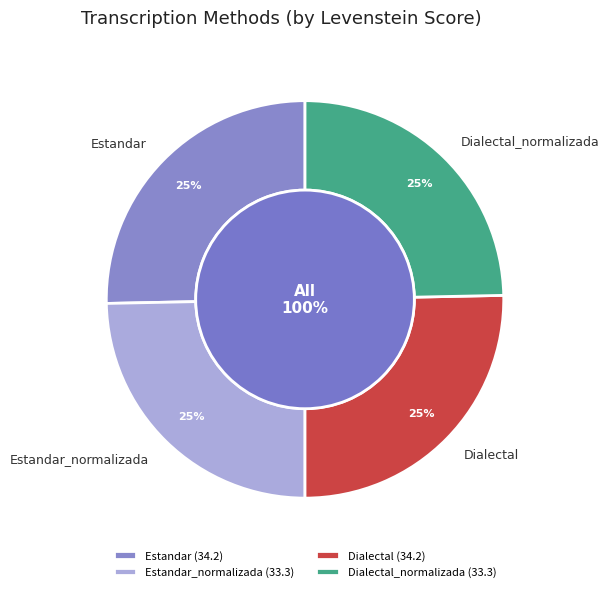

To the nearest percent, what portion does Estandar_normalizada represent?

25%